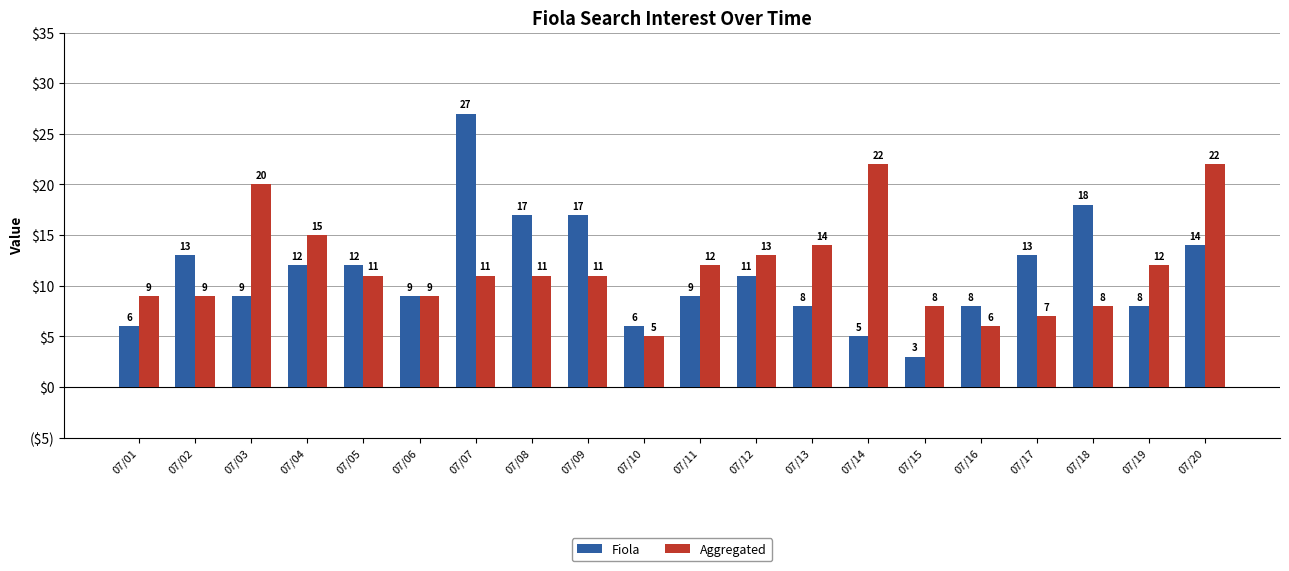

Rank the series at 07/16 from lowest to highest value.

Aggregated, Fiola